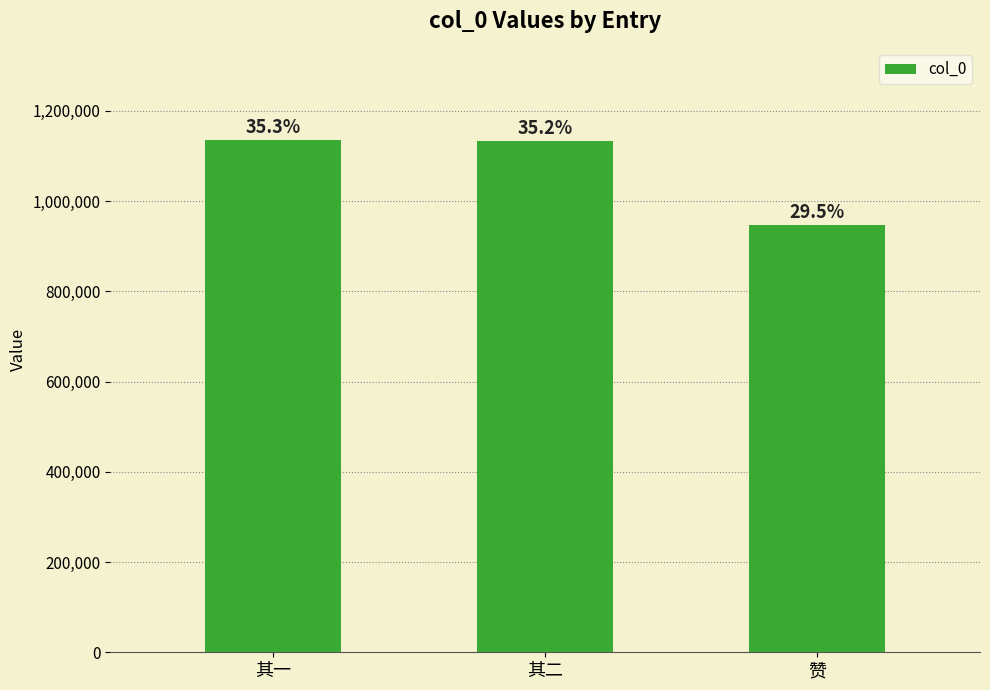

Where is the data nearest to the value 1042173?

其二